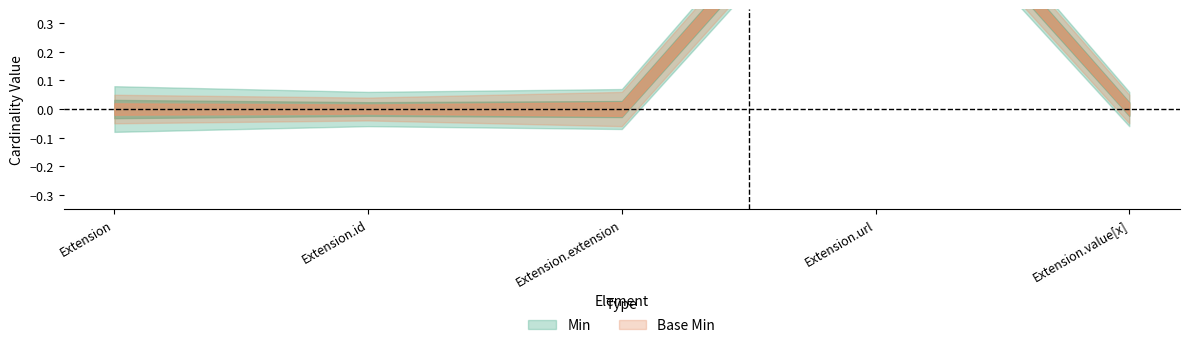

At how many categories does at least one series exceed 0?

1